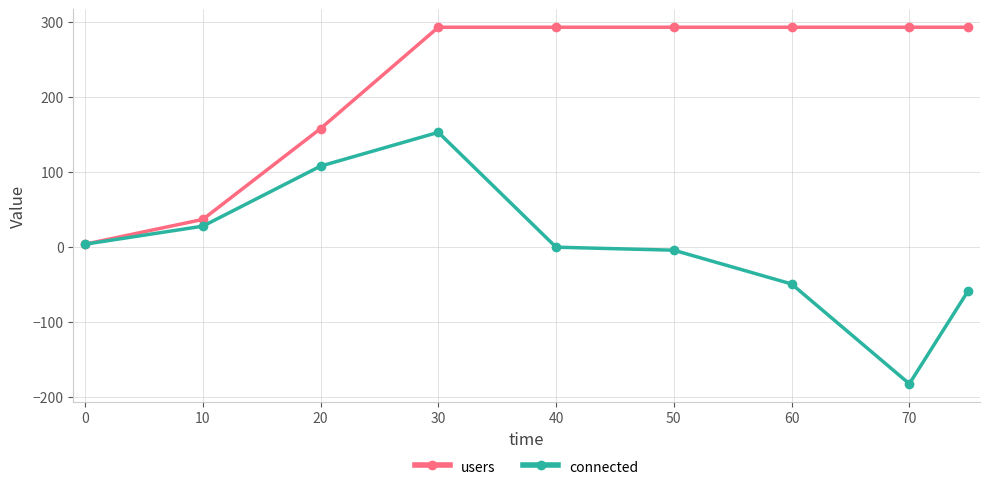

What is the lowest value of the connected series?

-182